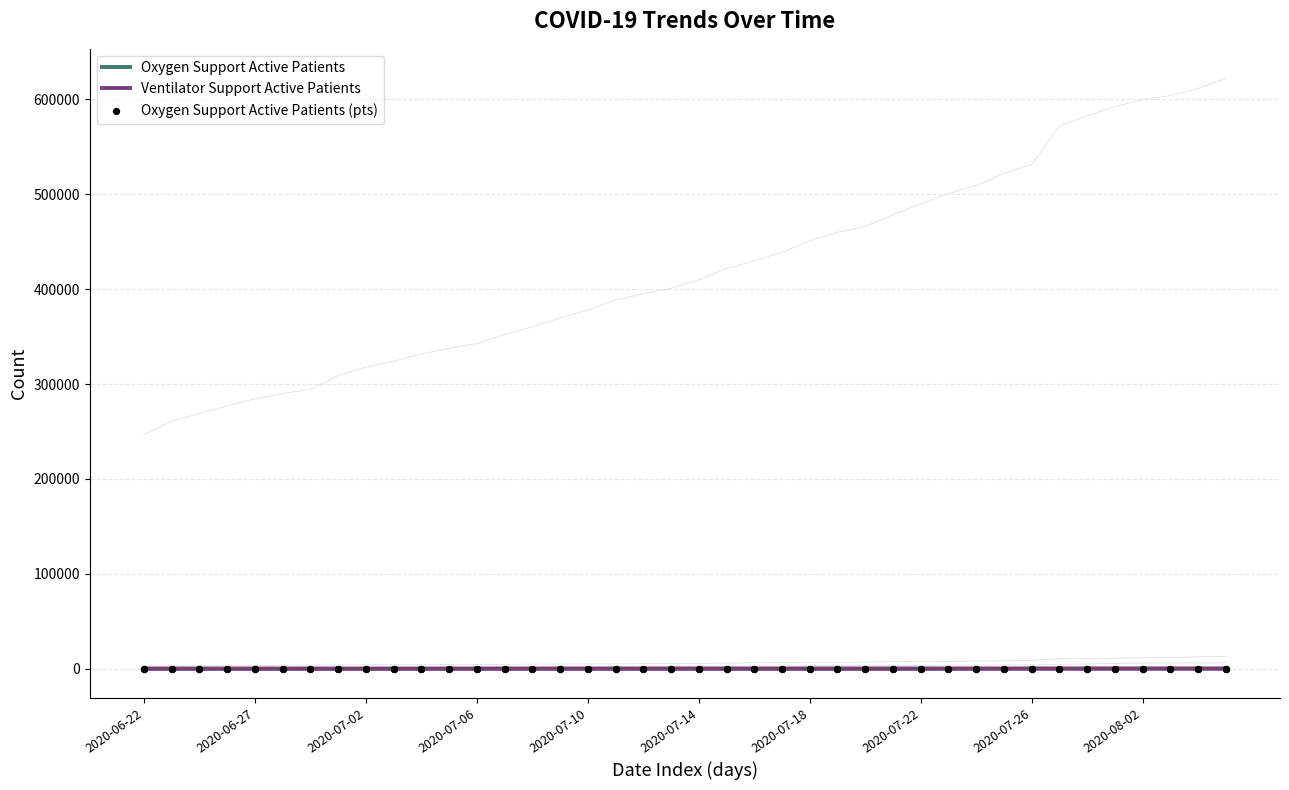

Which series reaches the maximum Y coordinate?

samples_total